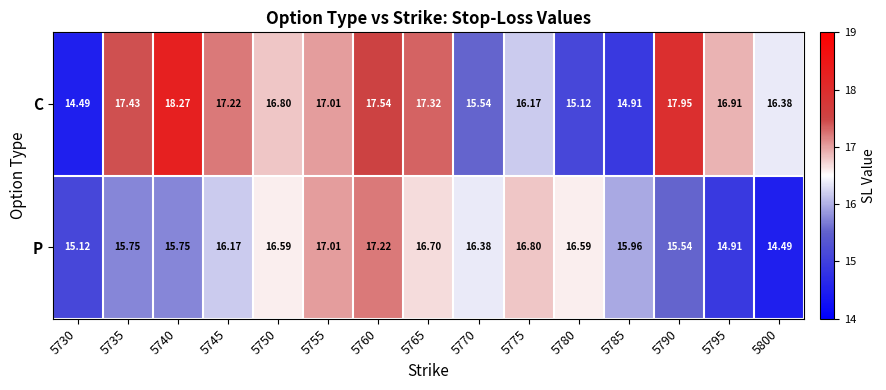

Is the value of C at 5765 greater than the value of P at 5775?

Yes